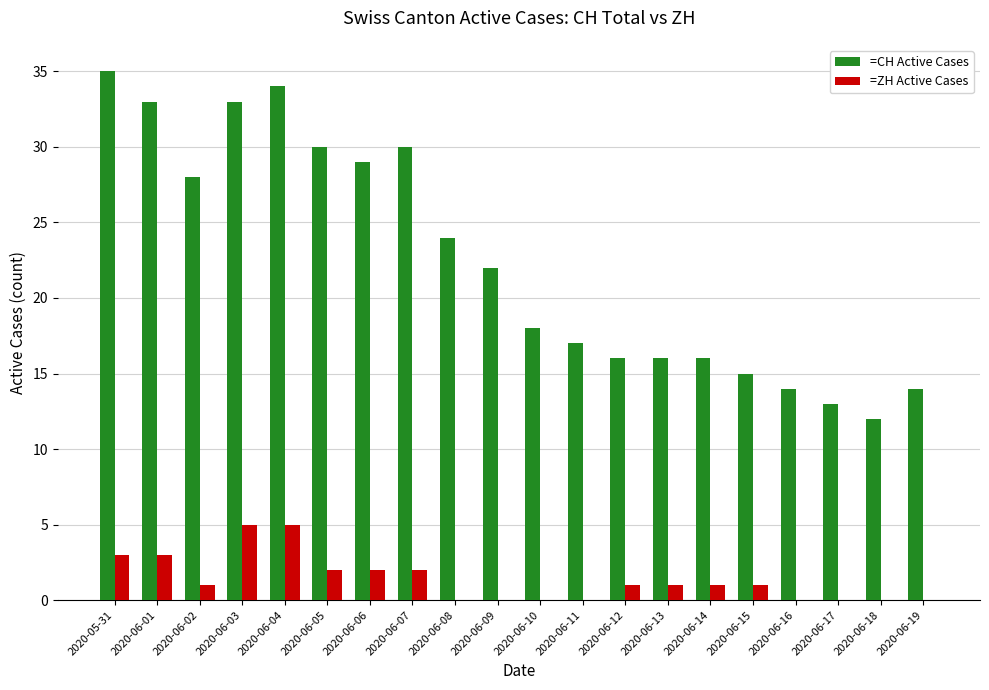

Which series changed the most between 2020-06-07 and 2020-06-12?

=CH Active Cases